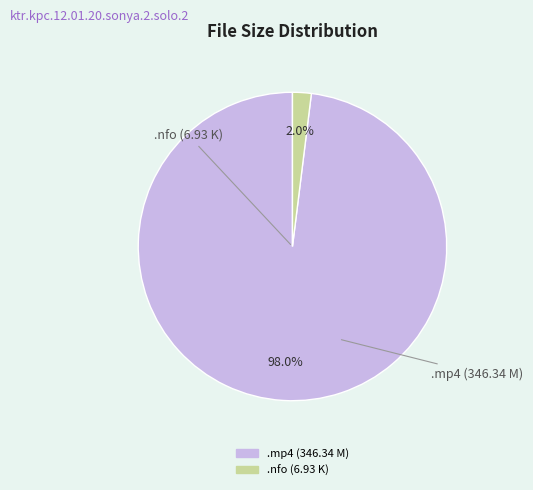

Is there a majority slice in this chart?

Yes